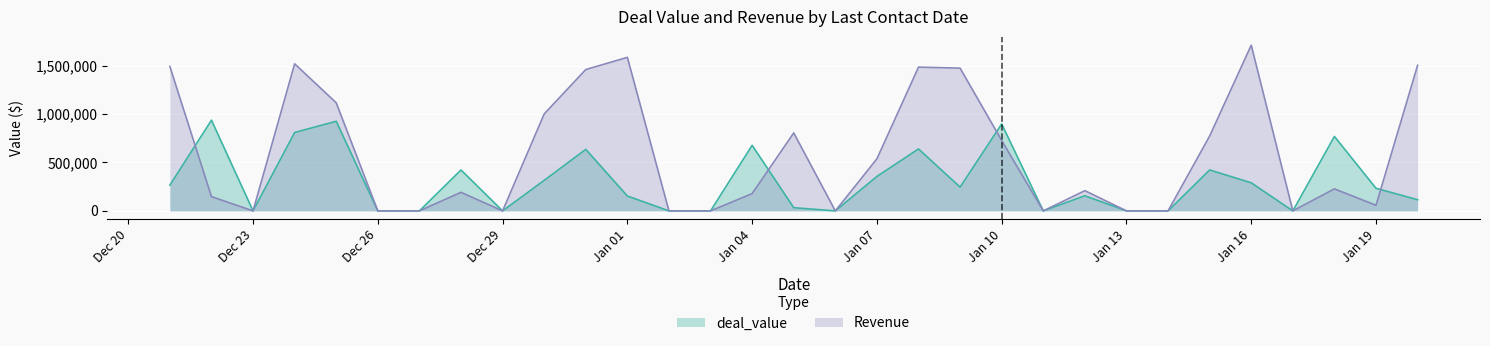

What is the difference between the deal_value values at 2024-12-27 and 2025-01-15?

422737.8